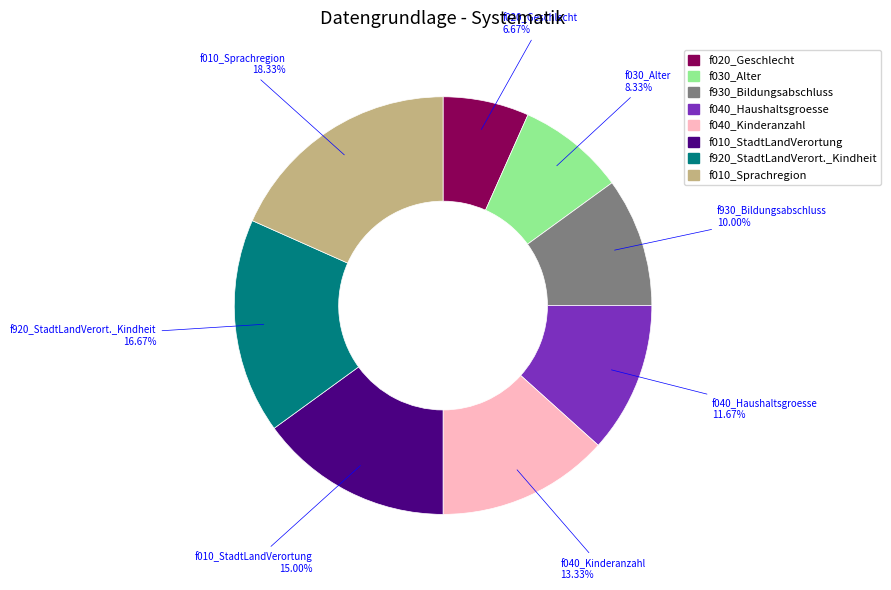

What percentage is the f930_Bildungsabschluss slice, to the nearest percent?

10%